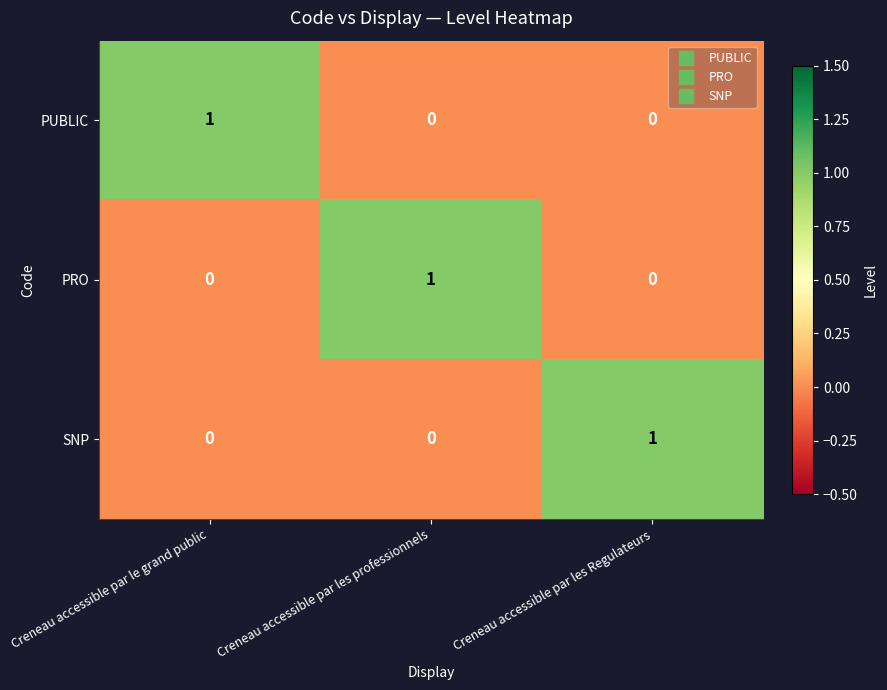

What is the total value across all series at Creneau accessible par le grand public?

1